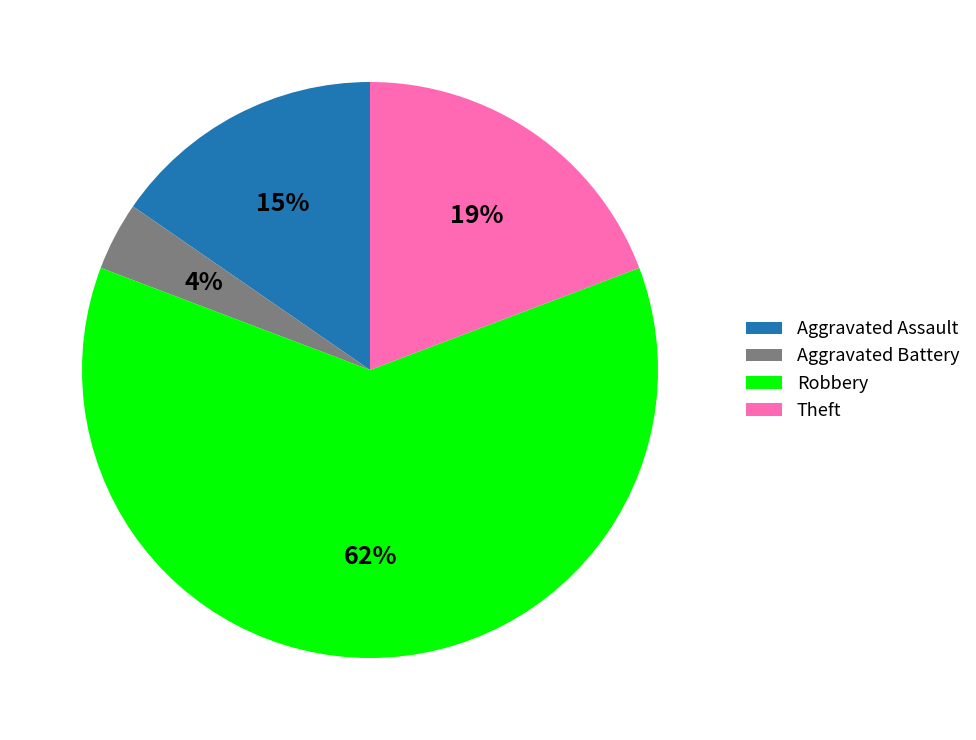

Do Aggravated Assault and Robbery together represent more than half of the pie?

Yes